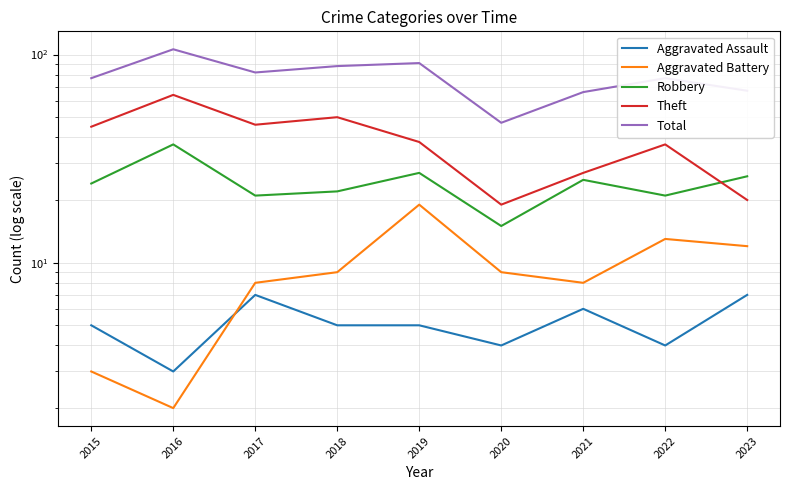

Reading left to right, list all the values displayed in this chart.

Aggravated Assault: 2015=5	2016=3	2017=7	2018=5	2019=5	2020=4	2021=6	2022=4	2023=7
Aggravated Battery: 2015=3	2016=2	2017=8	2018=9	2019=19	2020=9	2021=8	2022=13	2023=12
Robbery: 2015=24	2016=37	2017=21	2018=22	2019=27	2020=15	2021=25	2022=21	2023=26
Theft: 2015=45	2016=64	2017=46	2018=50	2019=38	2020=19	2021=27	2022=37	2023=20
Total: 2015=77	2016=106	2017=82	2018=88	2019=91	2020=47	2021=66	2022=77	2023=67